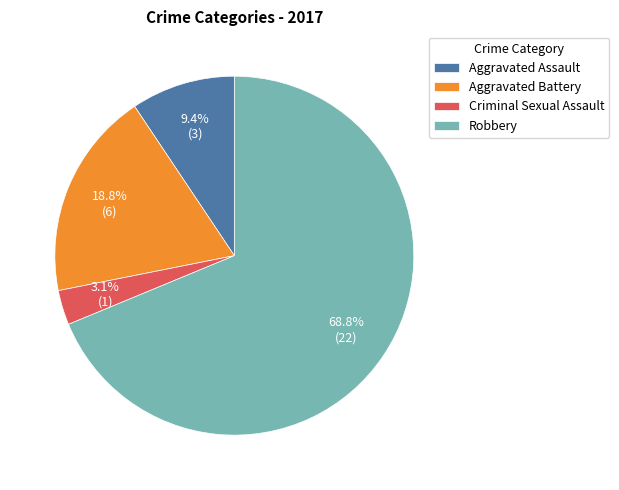

To the nearest percent, what is the difference between the Criminal Sexual Assault and Aggravated Battery slice percentages?

16%